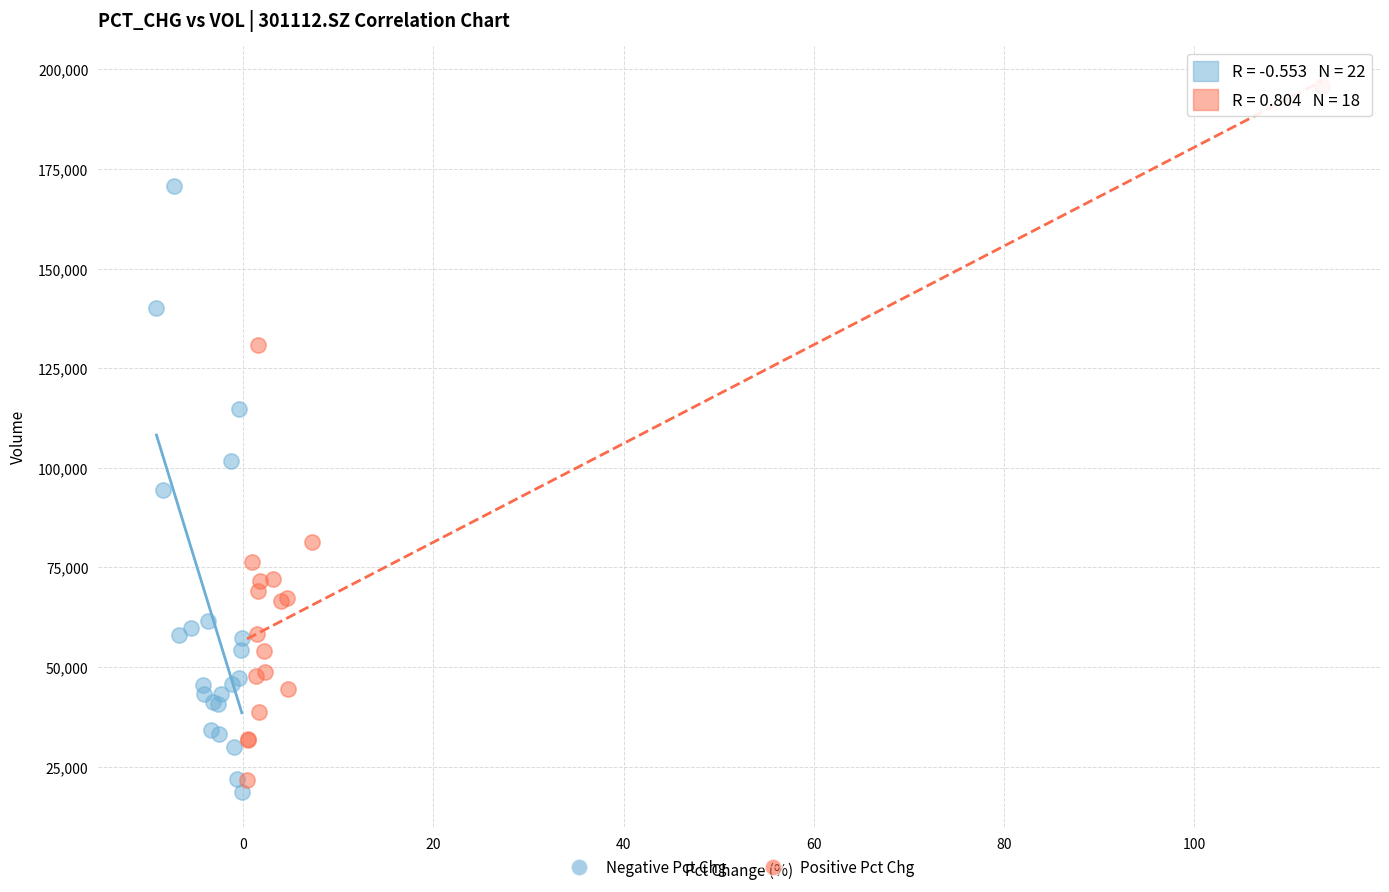

Which series contains the lowest Y value?

Negative Pct Chg